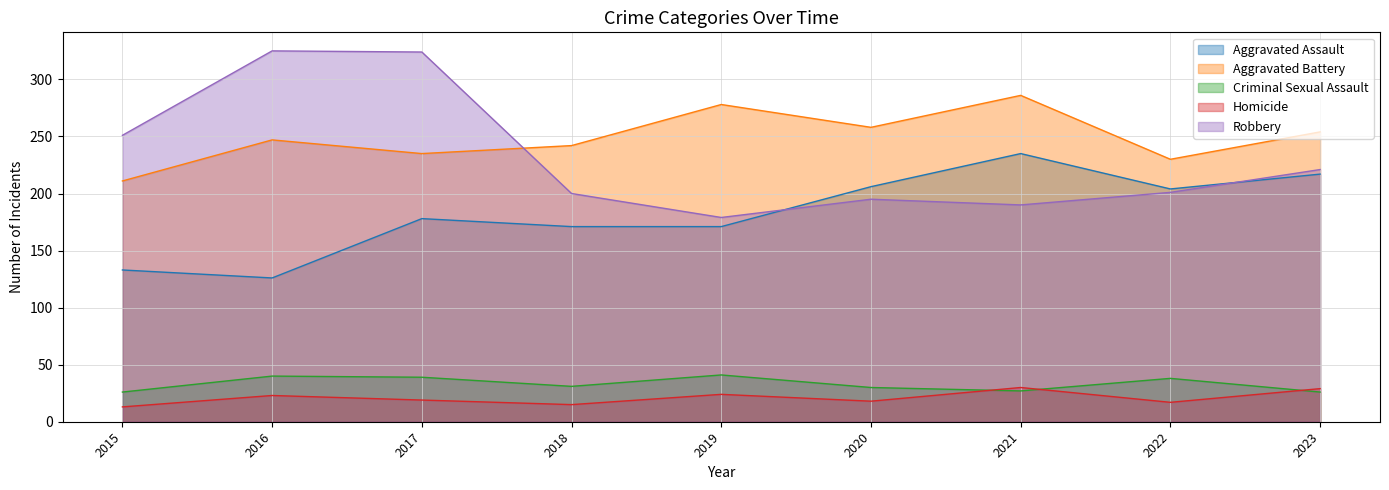

What is the approximate value of Aggravated Battery at 2020, to the nearest 5?

260